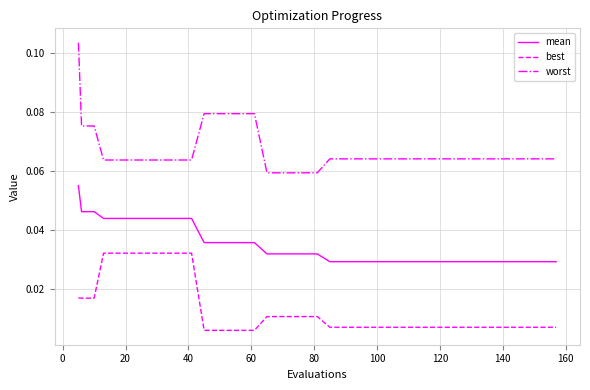

True or false: worst and mean intersect in this chart.

False